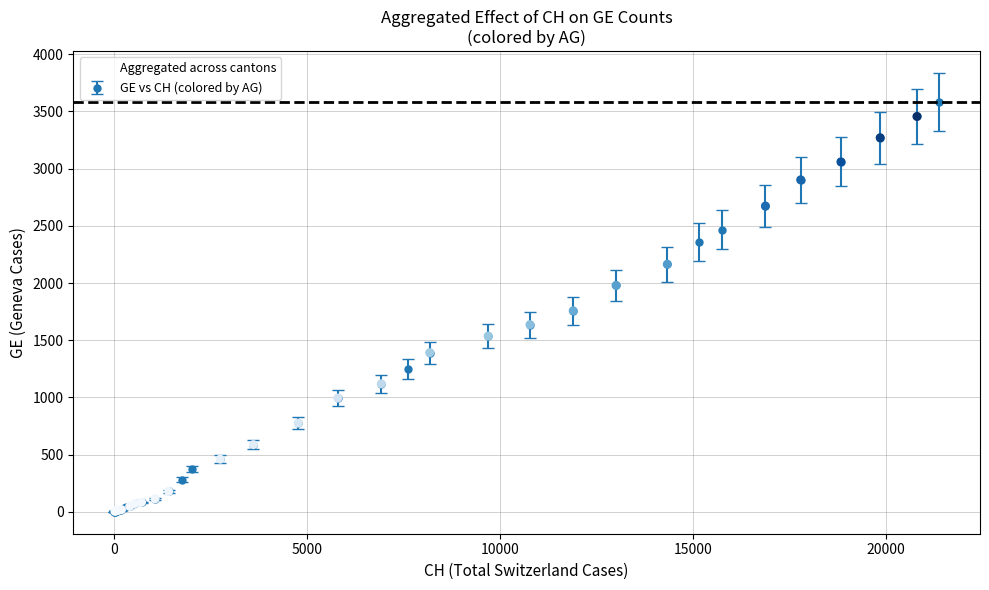

What is the greatest value displayed?

3584